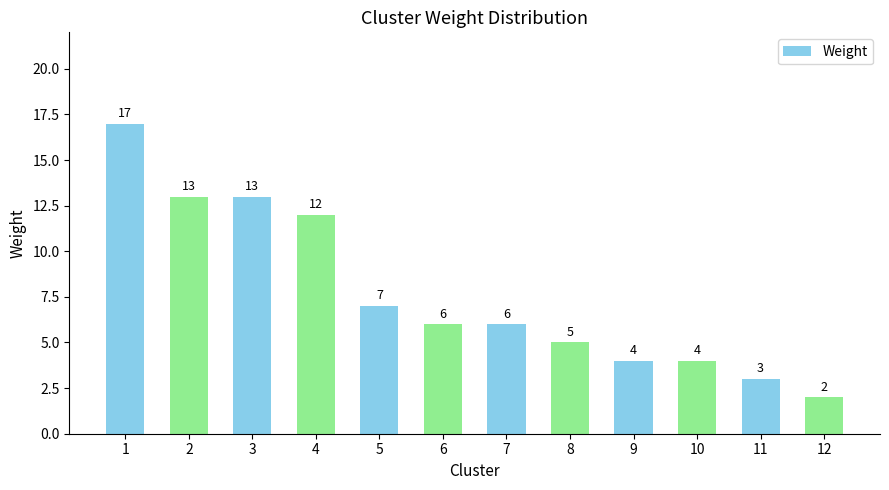

Reading left to right, transcribe all the data shown in this chart.

1=17	2=13	3=13	4=12	5=7	6=6	7=6	8=5	9=4	10=4	11=3	12=2